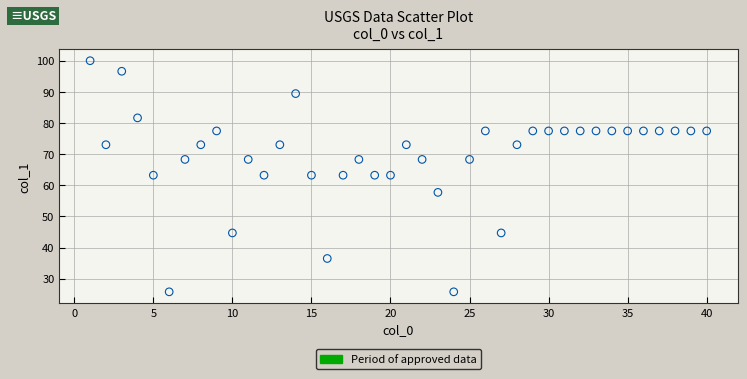

What is the range of Y values (max minus min)?

74.2